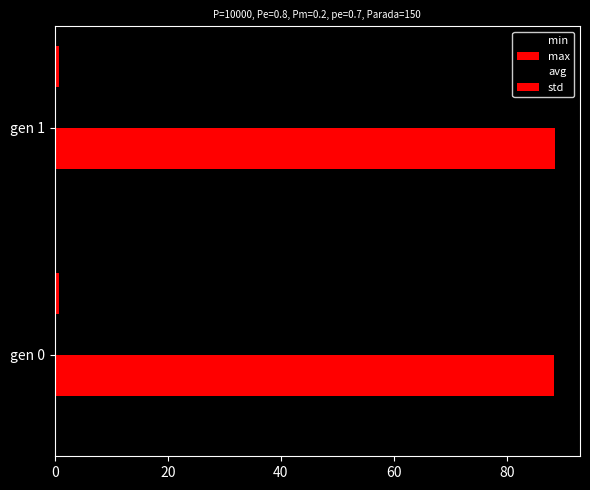

Rank the series by their maximum value, from highest to lowest.

max, avg, min, std